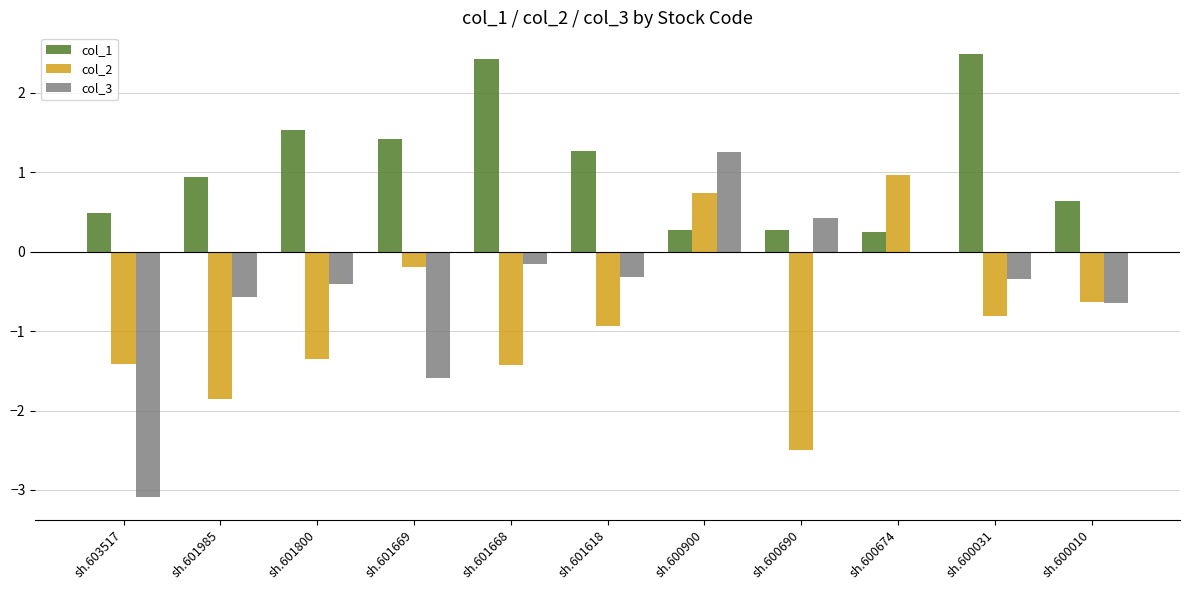

The value of col_1 at sh.601668 is 0.6. True or false?

False